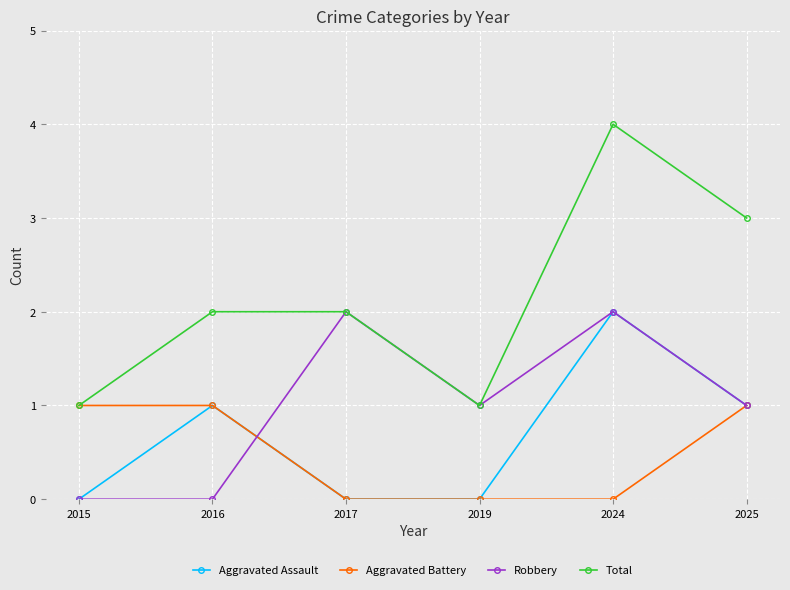

What is the value of the Robbery point at the 5th from the left?

2